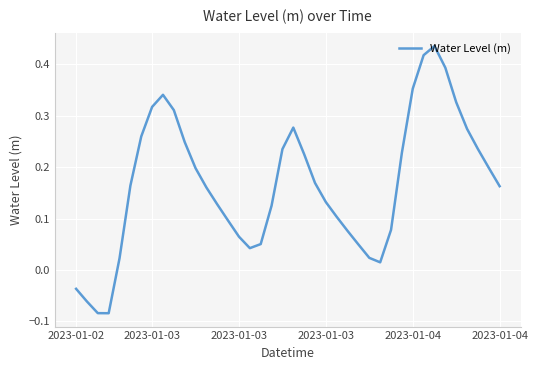

What is the difference between the maximum and minimum values?

0.5